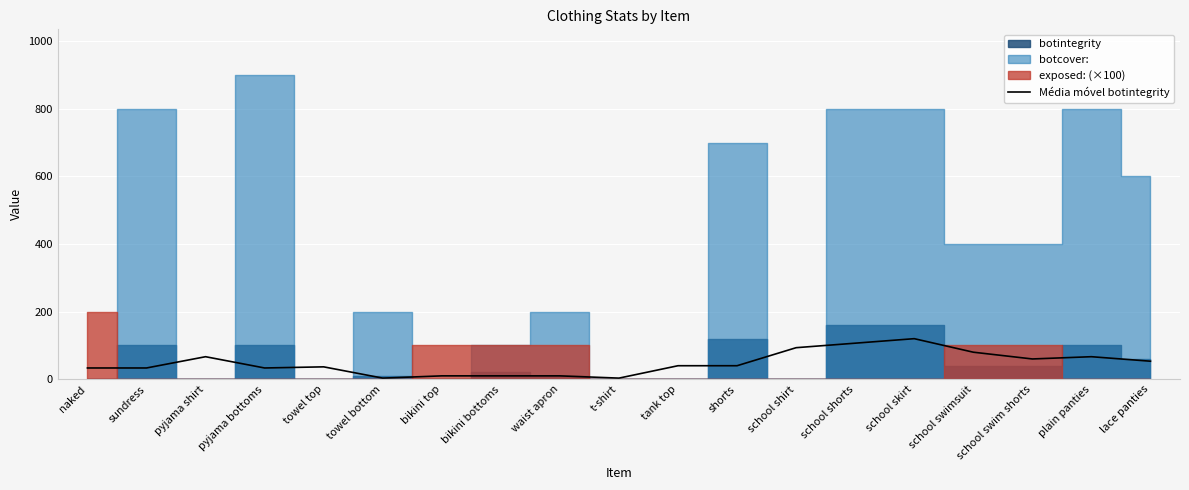

The value of Média móvel botintegrity at pyjama shirt is 66.7. True or false?

True